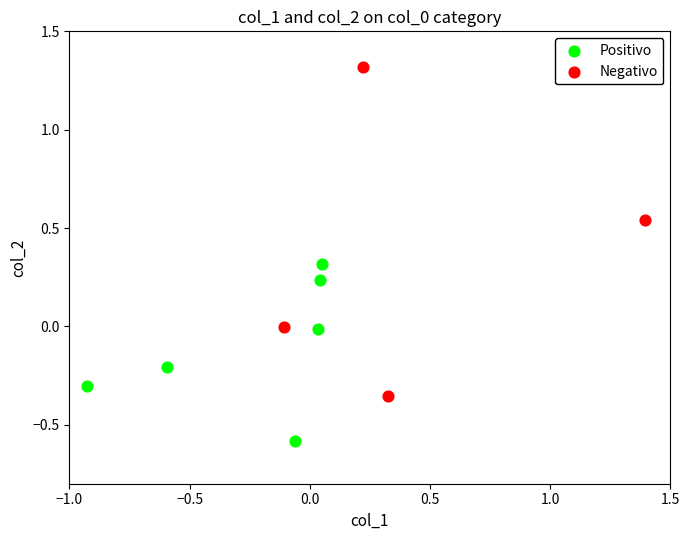

Which series has the widest spread of Y values?

Negativo